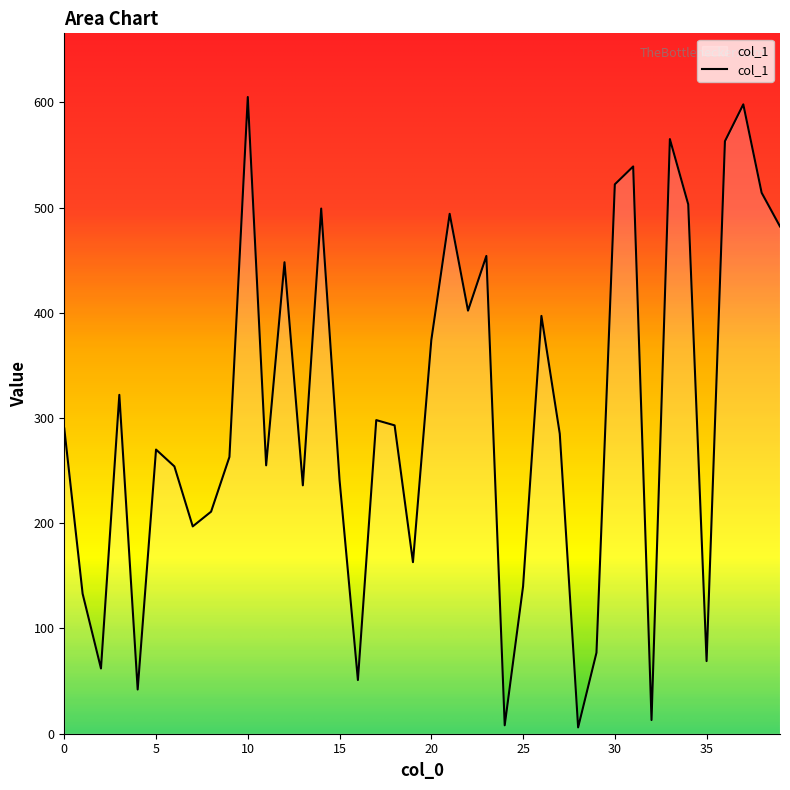

What is the maximum value shown in the chart?

605